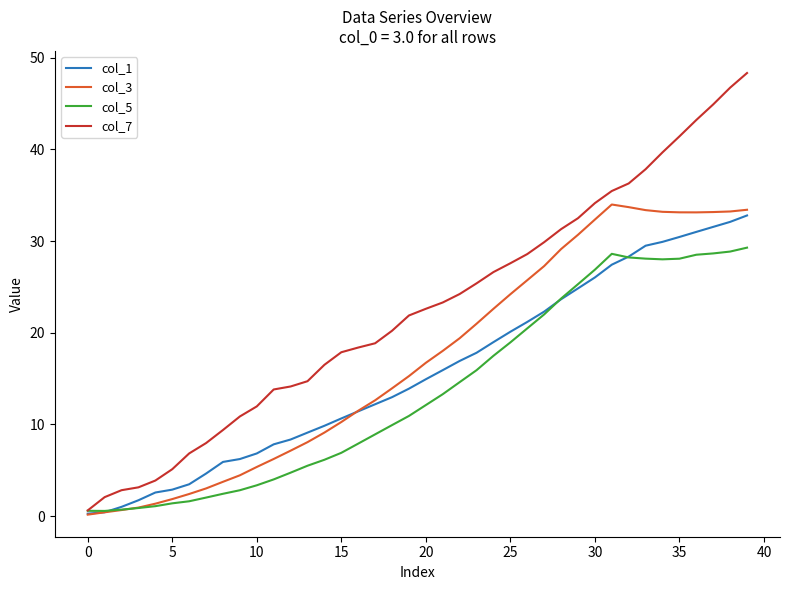

What is the maximum value for col_7?

48.3